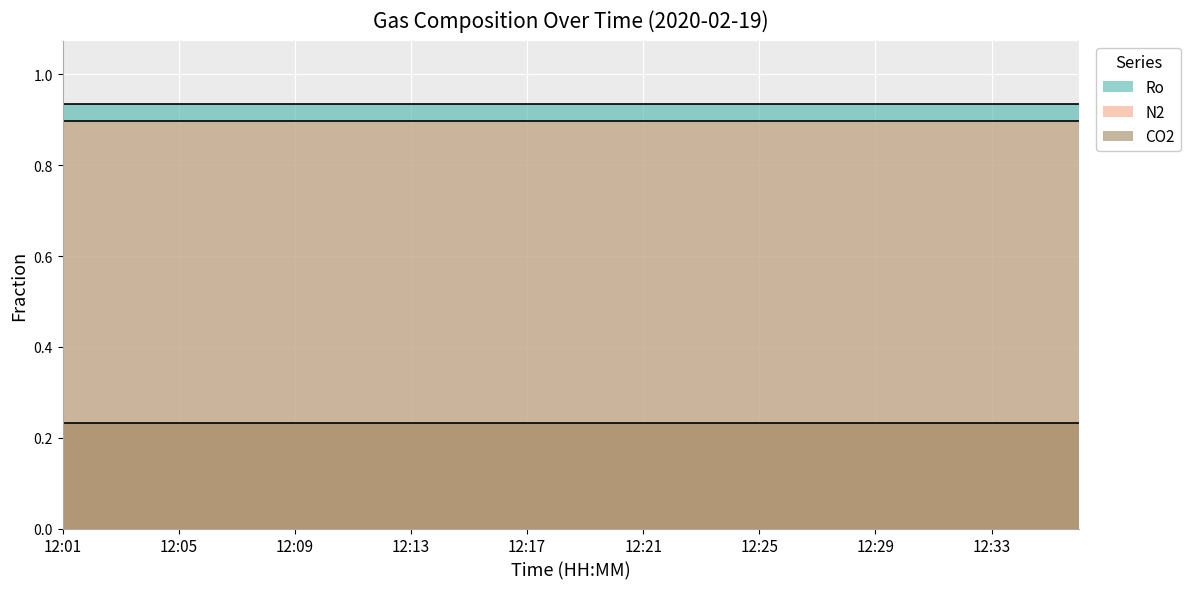

True or false: N2 and Ro cross at least once.

False